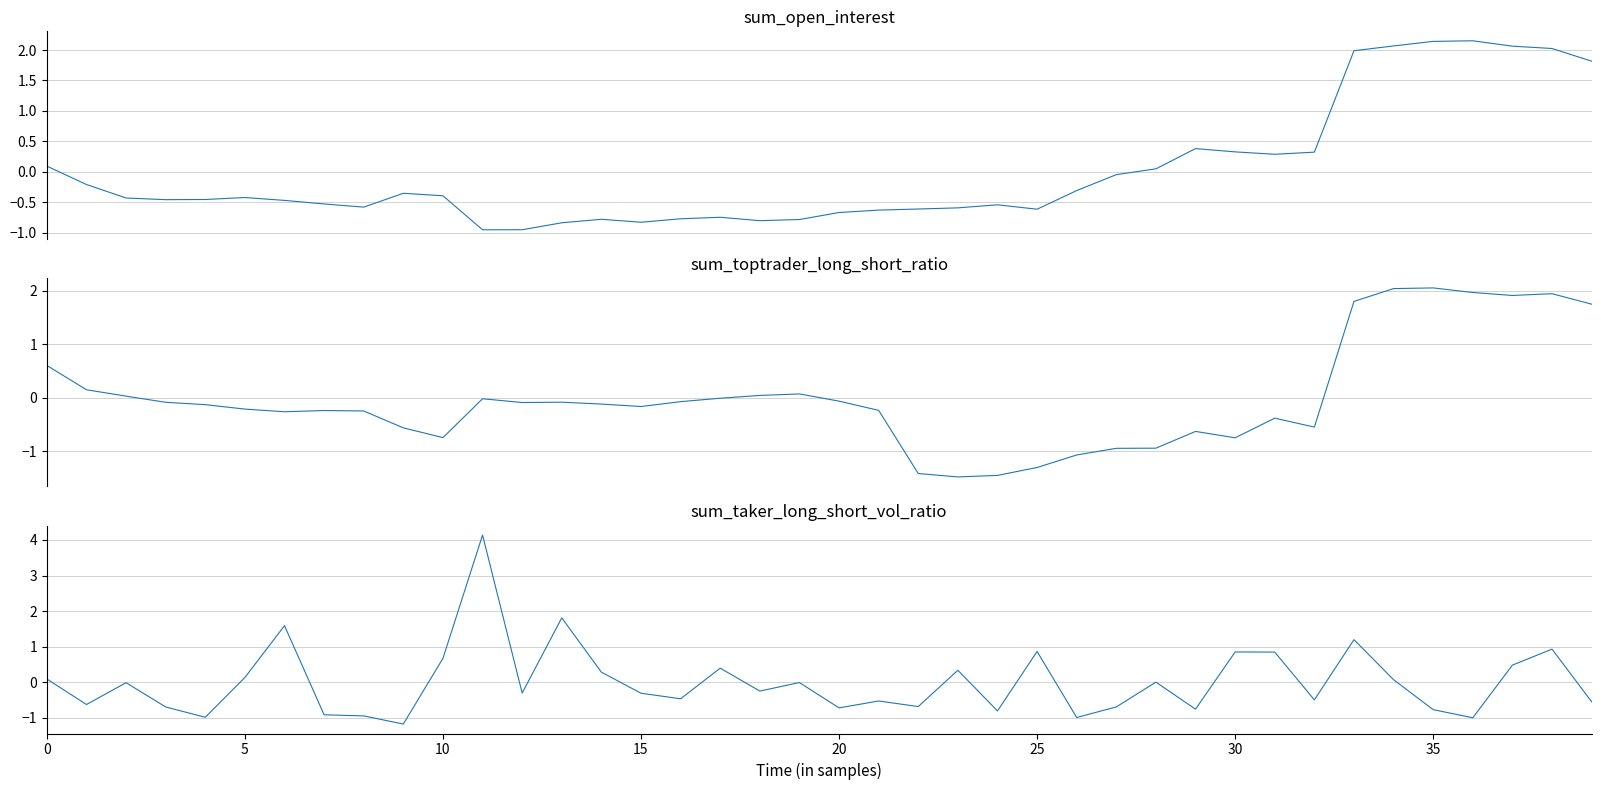

Is the value of sum_toptrader_long_short_ratio at 36 greater than the value of sum_open_interest at 30?

Yes